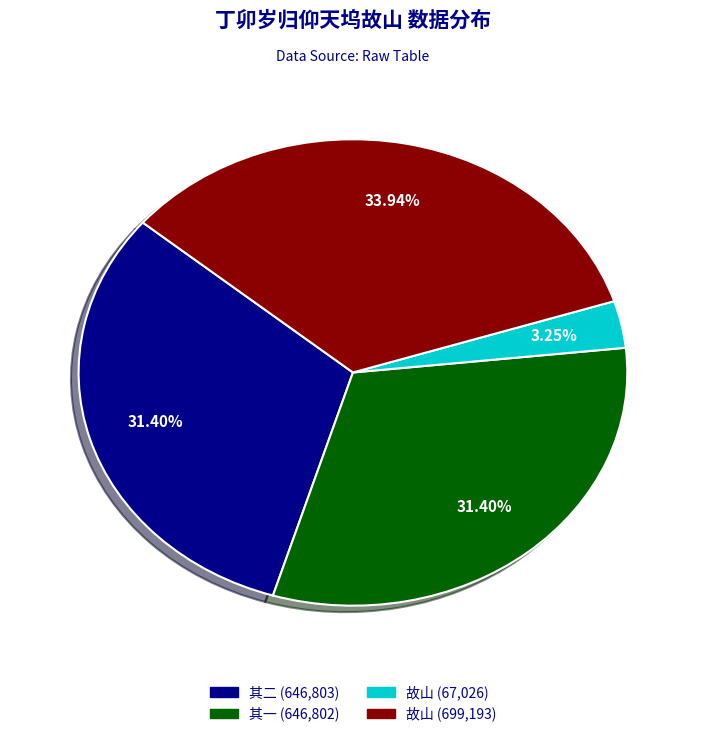

To the nearest percent, what is the average slice percentage?

25%